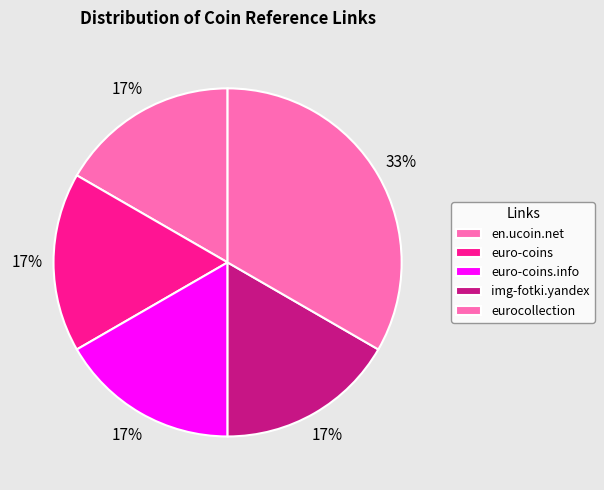

How many segments does this pie chart have?

5